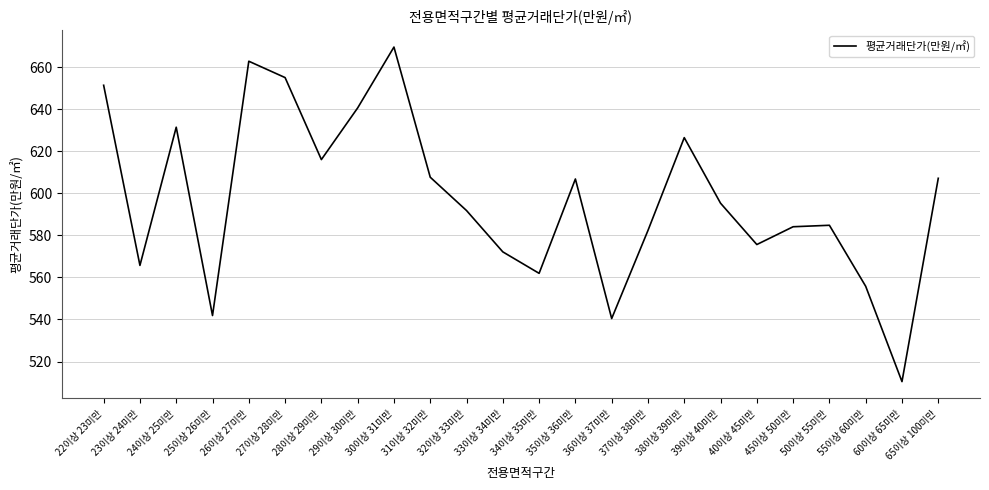

What value does the data have at 23이상 24미만?

565.7